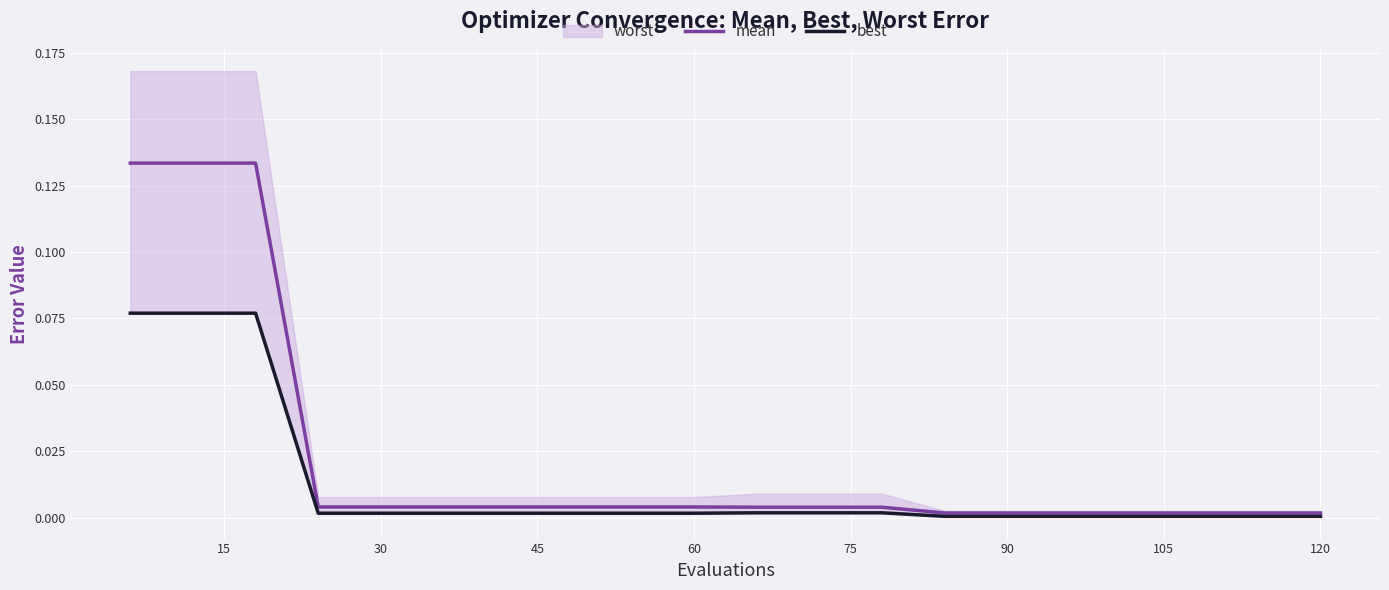

Reading left to right, extract all data points from this chart.

mean: 0.1	0.1	0.1	0.0	0.0	0.0	0.0	0.0	0.0	0.0	0.0	0.0	0.0	0.0	0.0	0.0	0.0	0.0	0.0	0.0
best: 0.1	0.1	0.1	0.0	0.0	0.0	0.0	0.0	0.0	0.0	0.0	0.0	0.0	0.0	0.0	0.0	0.0	0.0	0.0	0.0